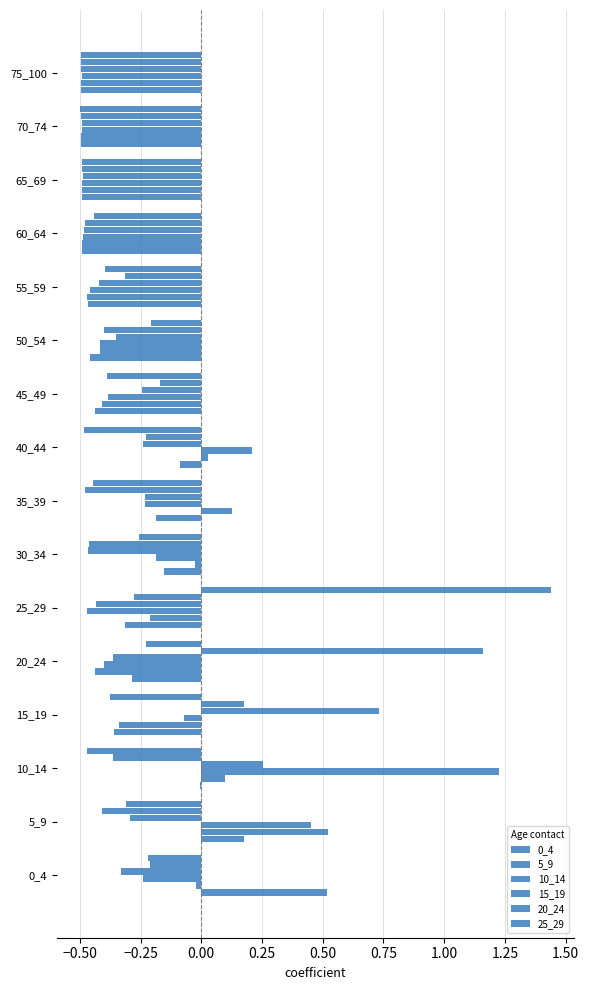

How many values in 15_19 are below zero?

14